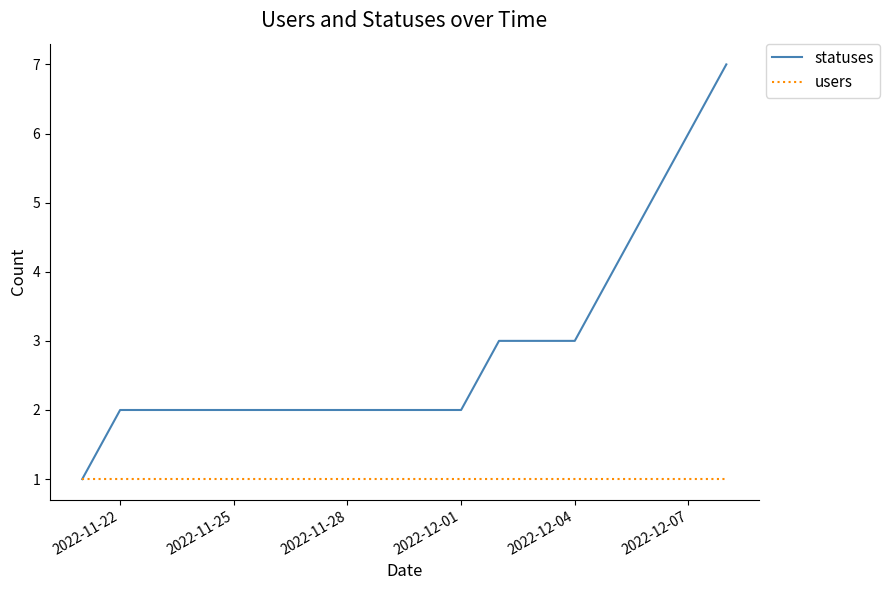

List the series in order of their overall mean, highest first.

statuses, users